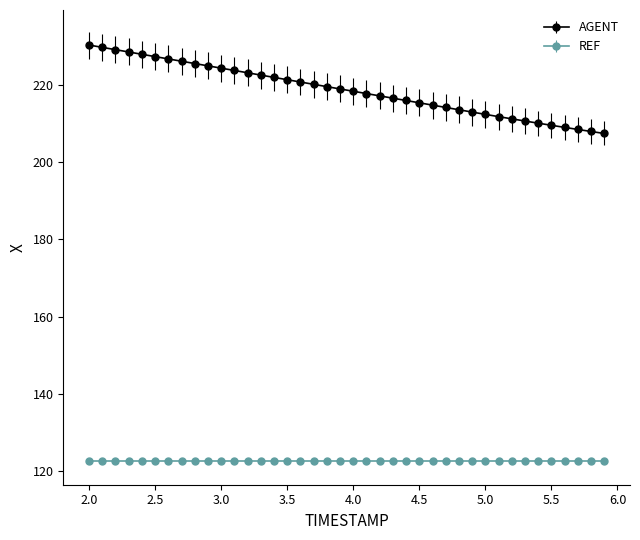

Which series has the largest range (max minus min)?

AGENT